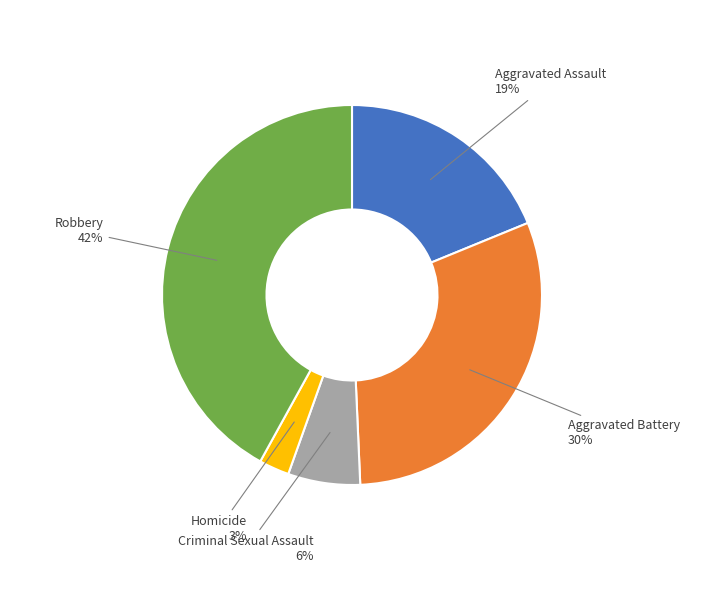

Between Criminal Sexual Assault and Homicide, which is larger?

Criminal Sexual Assault